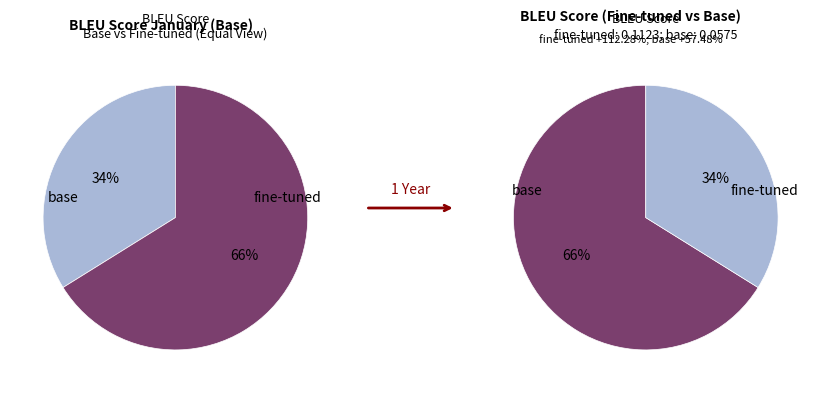

Do base and fine-tuned together represent more than half of the pie?

Yes